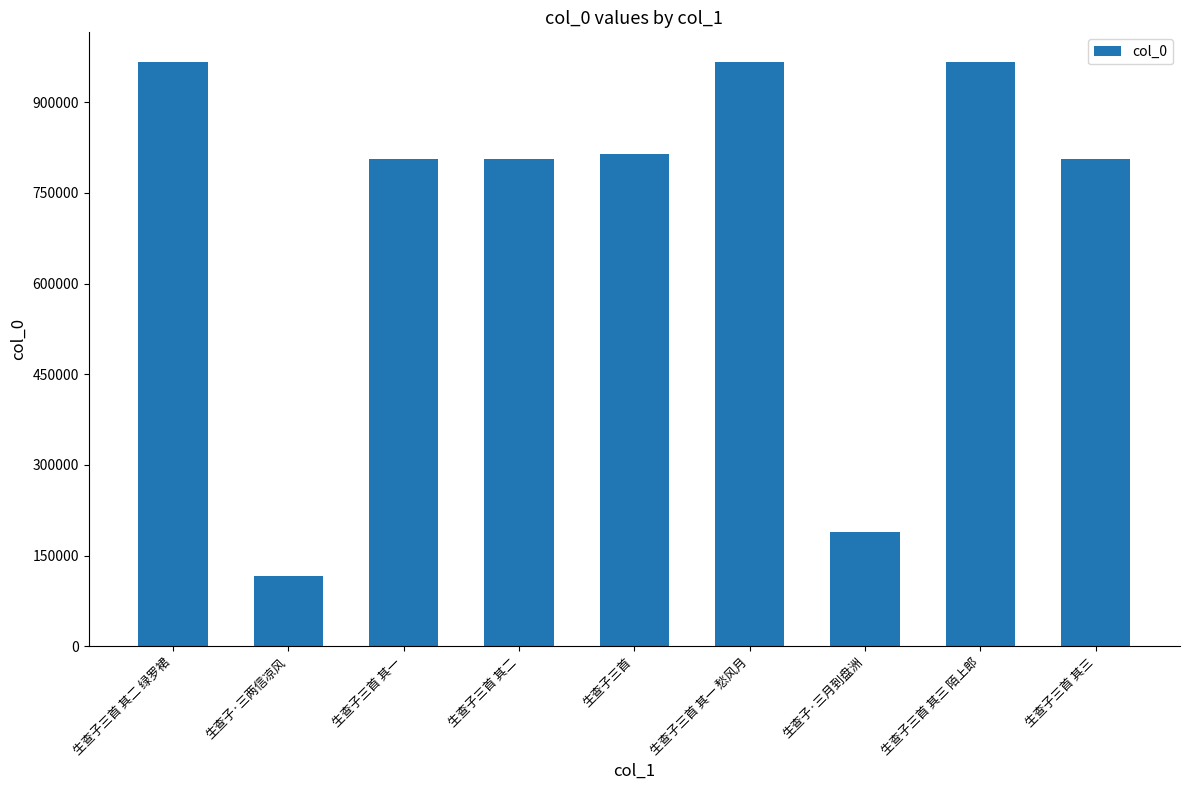

The chart shows a value of 116876 at 生查子·三月到盘洲. True or false?

False